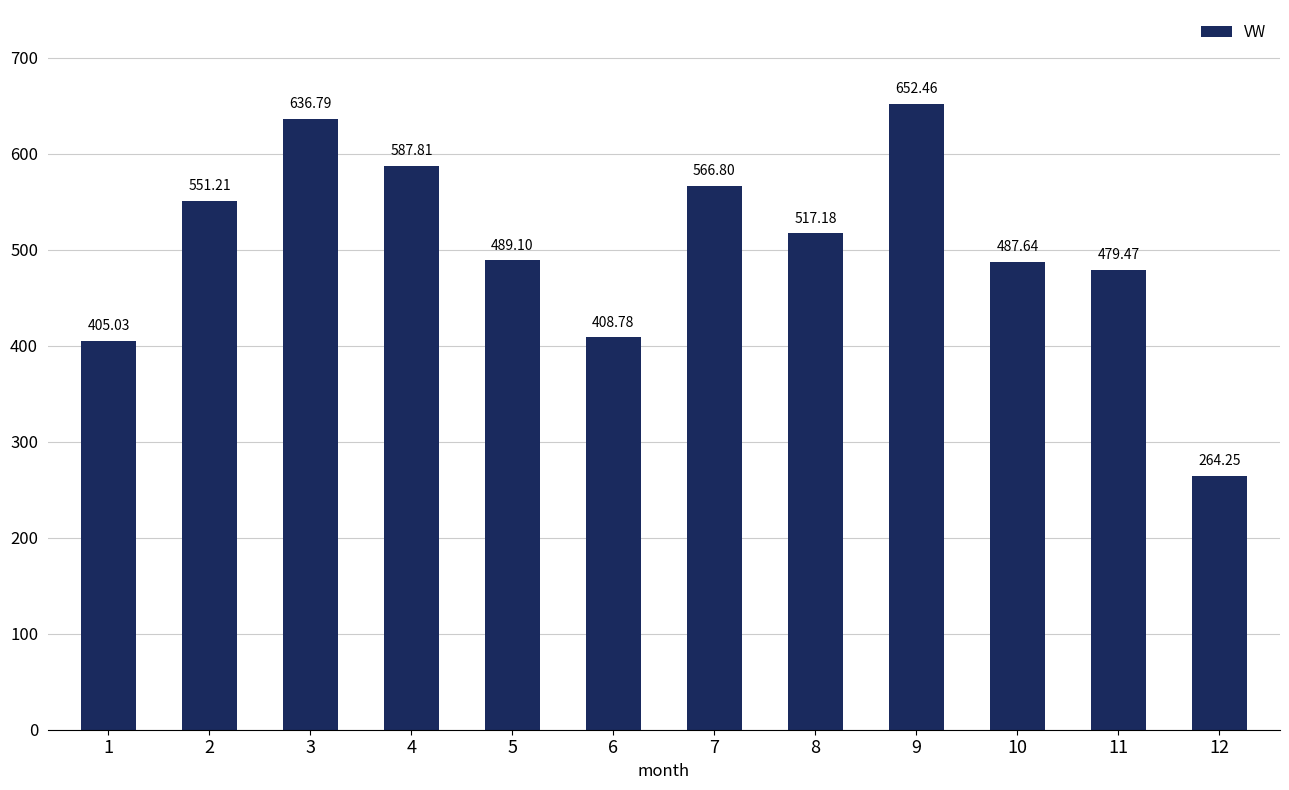

What is the average value?

503.9